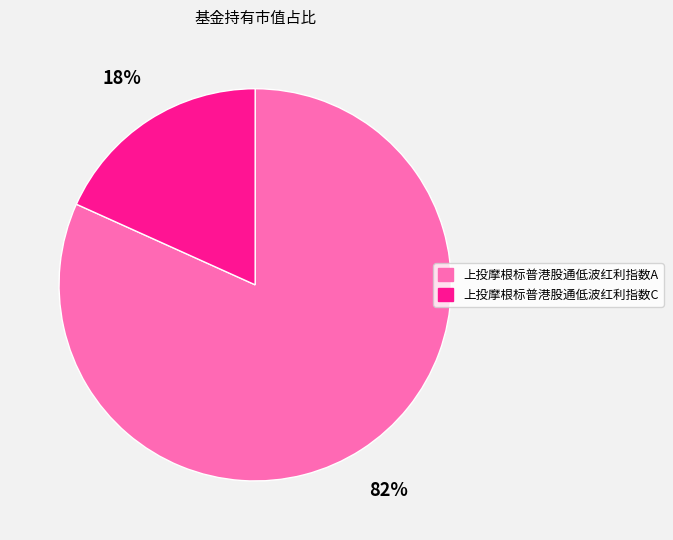

Between 上投摩根标普港股通低波红利指数C and 上投摩根标普港股通低波红利指数A, which is larger?

上投摩根标普港股通低波红利指数A